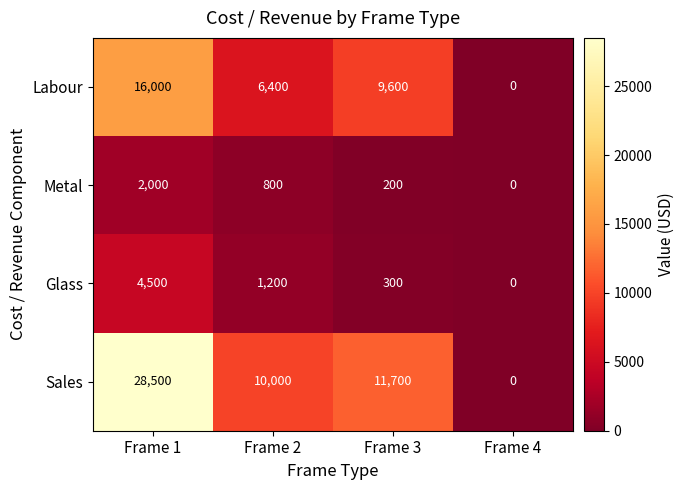

Reading left to right, list all the values displayed in this chart.

Labour: 16000	6400	9600	0
Metal: 2000	800	200	0
Glass: 4500	1200	300	0
Sales: 28500	10000	11700	0